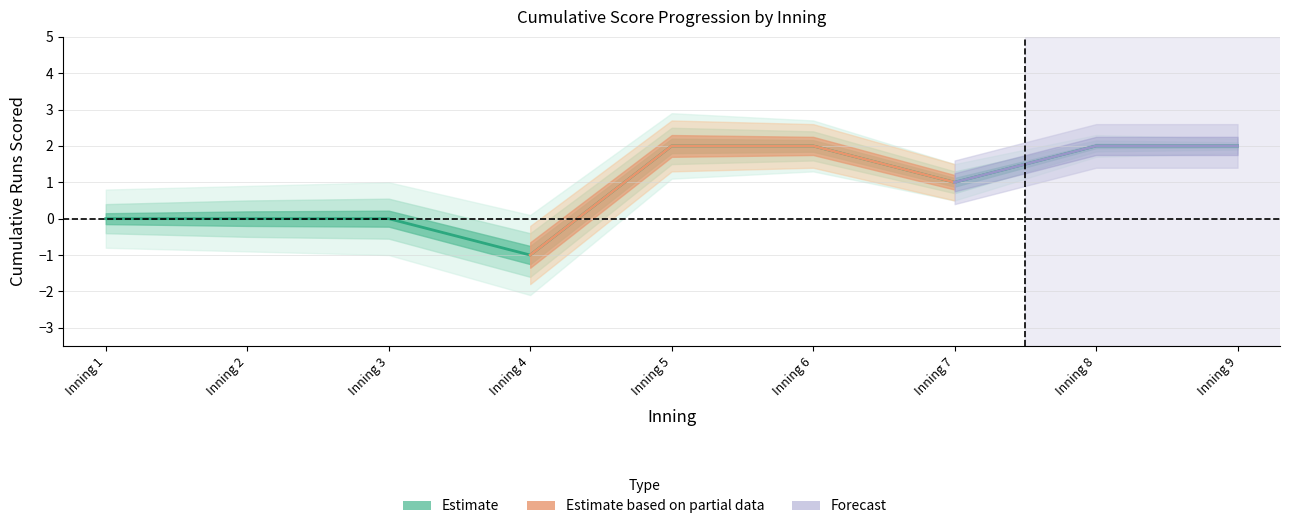

At how many categories does at least one series exceed 1?

5